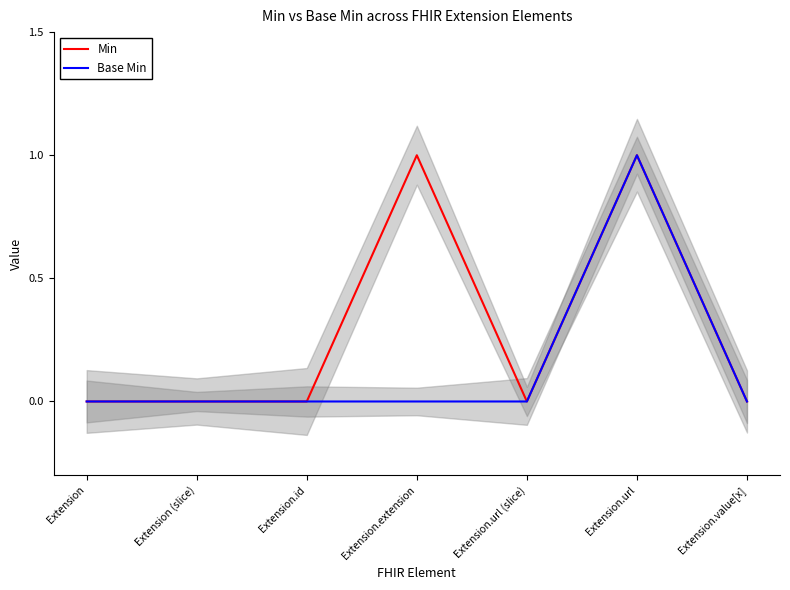

Reading left to right, transcribe all the data shown in this chart.

Min: 0	0	0	1	0	1	0
Base Min: 0	0	0	0	0	1	0